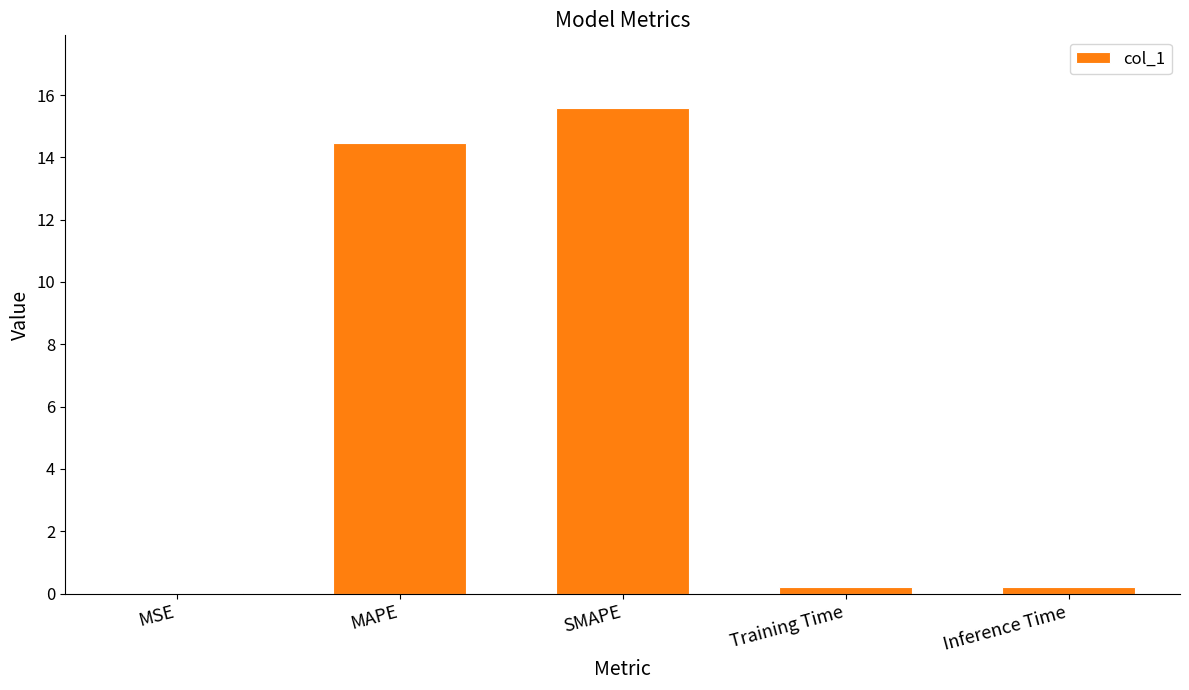

Which category has the highest value across all series?

SMAPE